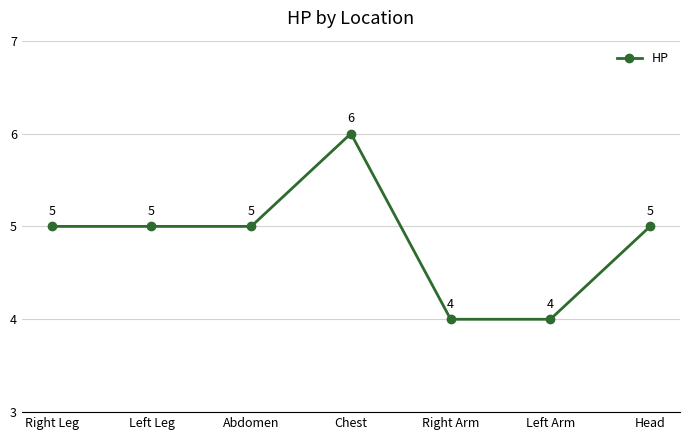

How many values are between 4 and 5?

6